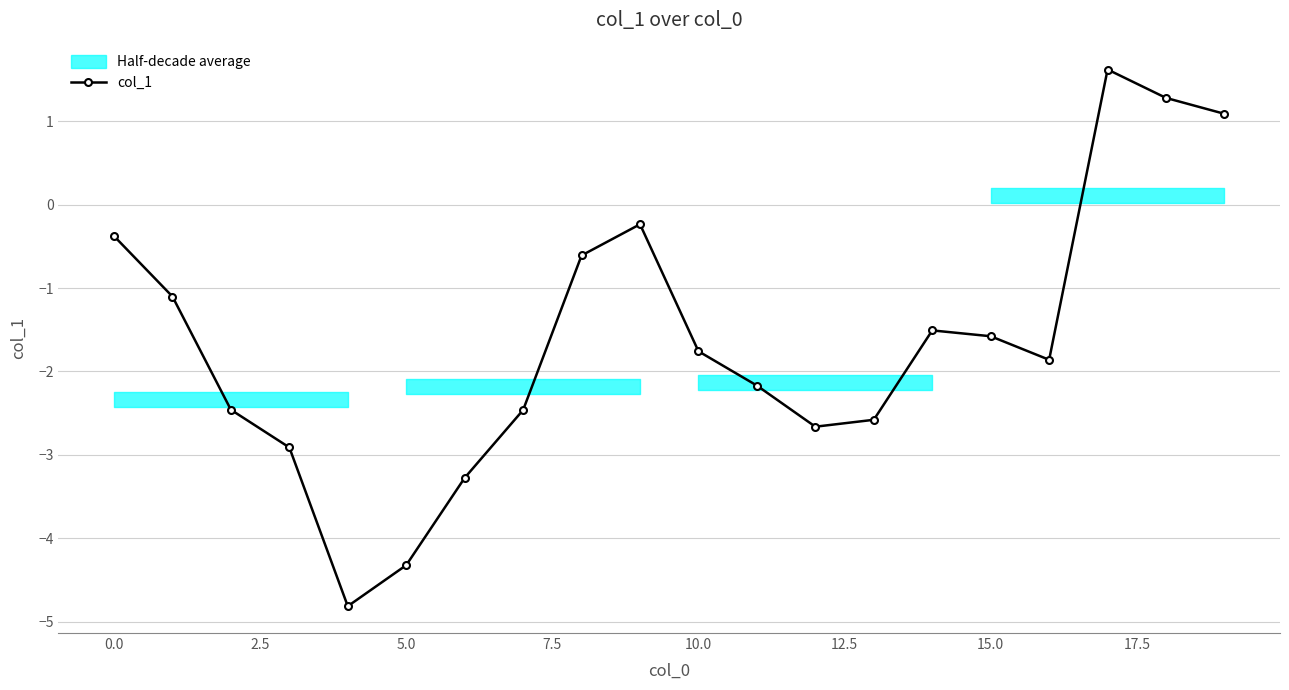

The value of col_1 at 15.0 is -0.4. True or false?

False